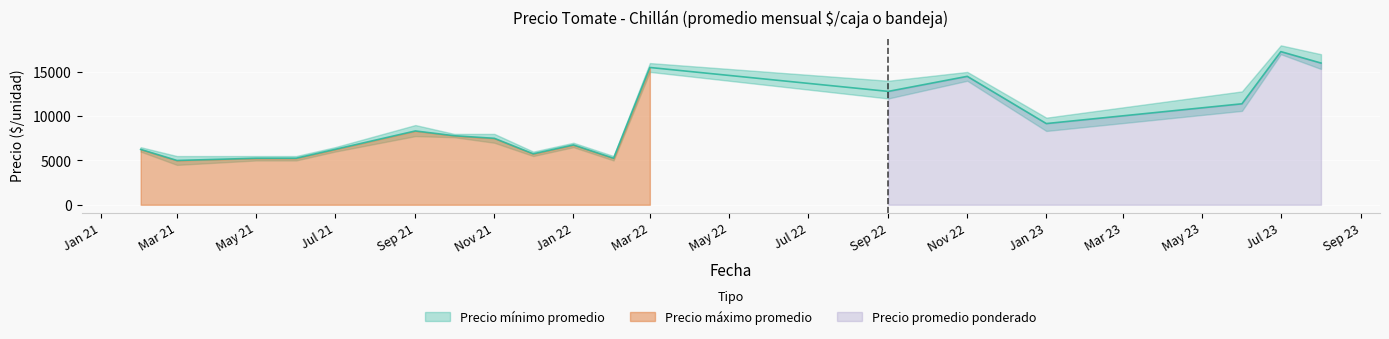

What position from the left is 2022-03?

12